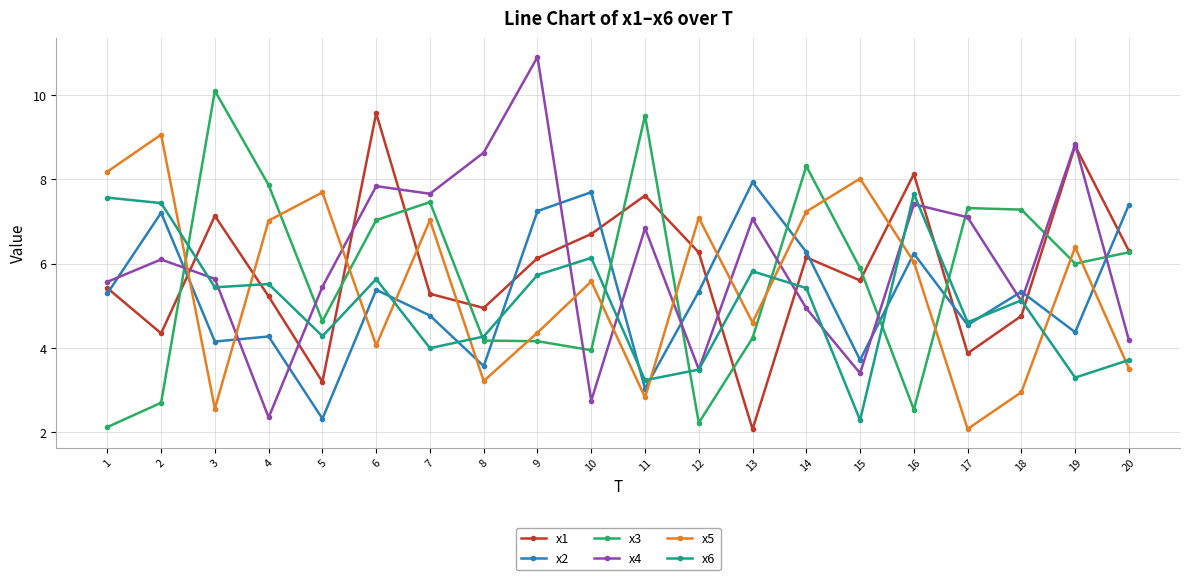

List the series in order of their peak value, lowest first.

x6, x2, x5, x1, x3, x4